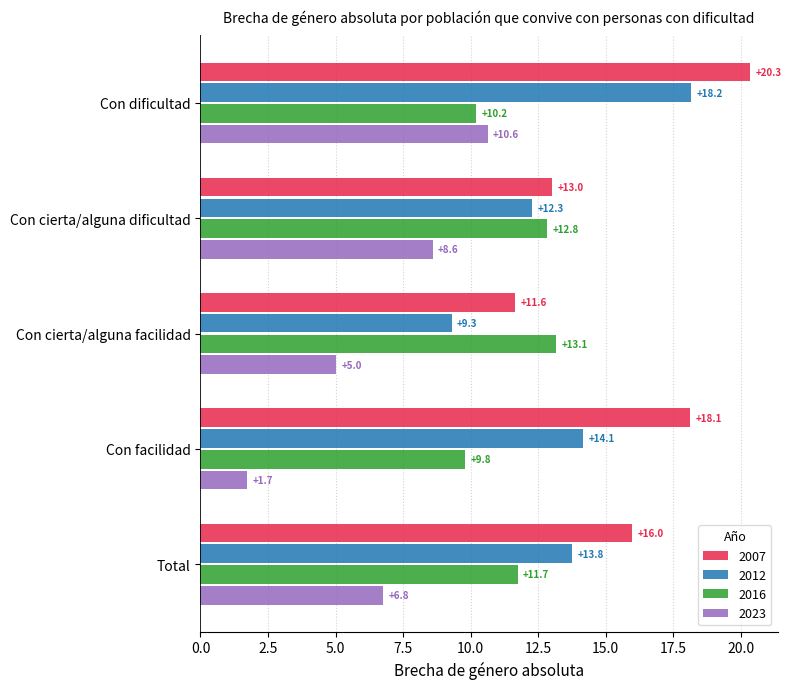

Is it true that 2012 equals 8.6 at Con facilidad?

False